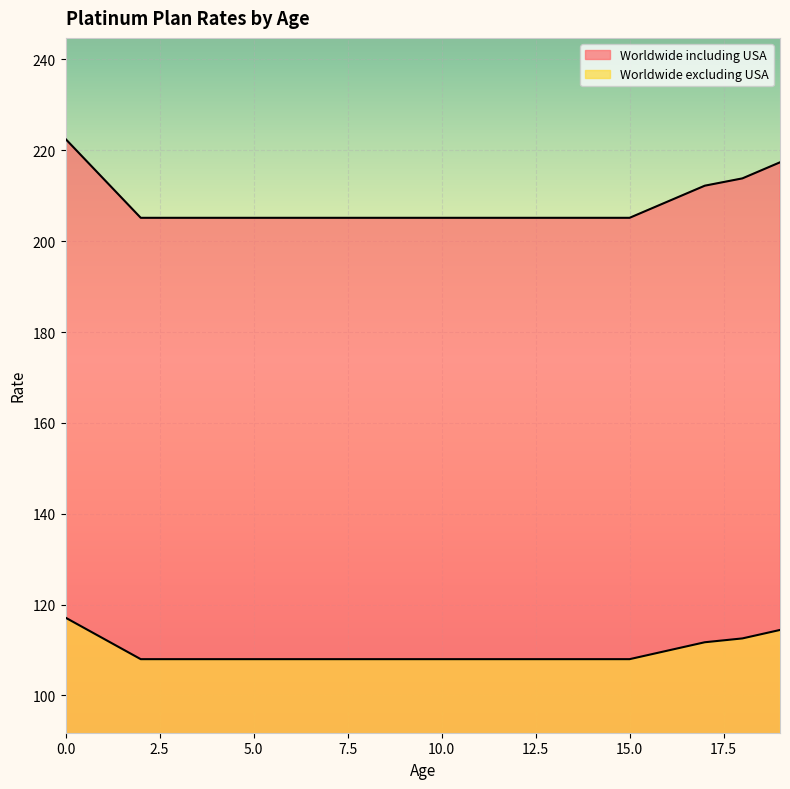

Reading left to right, list all the values displayed in this chart.

Worldwide including USA: 0=222.5	1=213.8	2=205.1	3=205.1	4=205.1	5=205.1	6=205.1	7=205.1	8=205.1	9=205.1	10=205.1	11=205.1	12=205.1	13=205.1	14=205.1	15=205.1	16=208.7	17=212.2	18=213.8	19=217.4
Worldwide excluding USA: 0=117.1	1=112.5	2=108.0	3=108.0	4=108.0	5=108.0	6=108.0	7=108.0	8=108.0	9=108.0	10=108.0	11=108.0	12=108.0	13=108.0	14=108.0	15=108.0	16=109.8	17=111.7	18=112.5	19=114.4